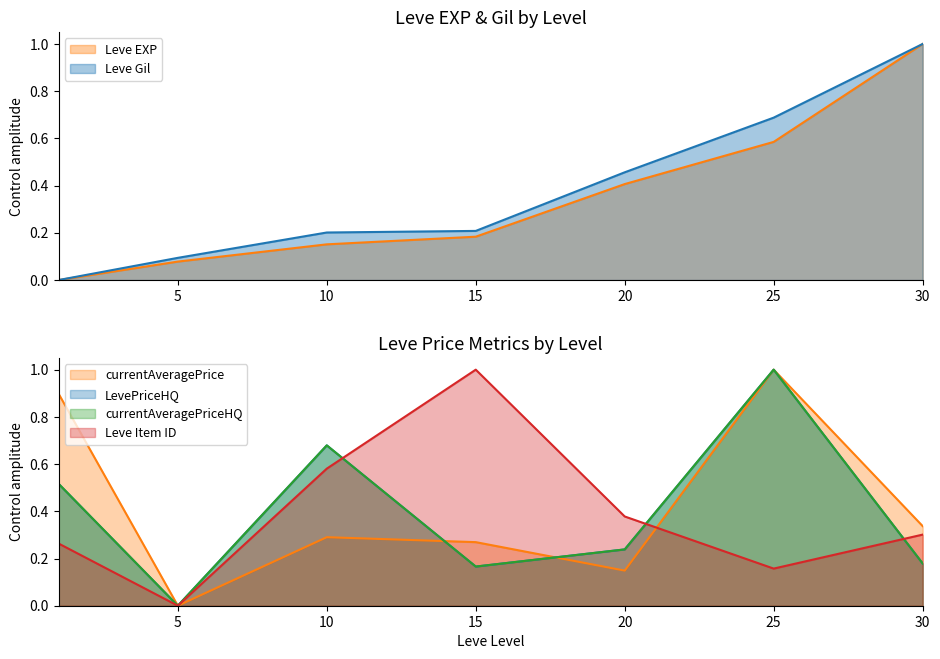

What is the sum of all LevePriceHQ values?

2.8